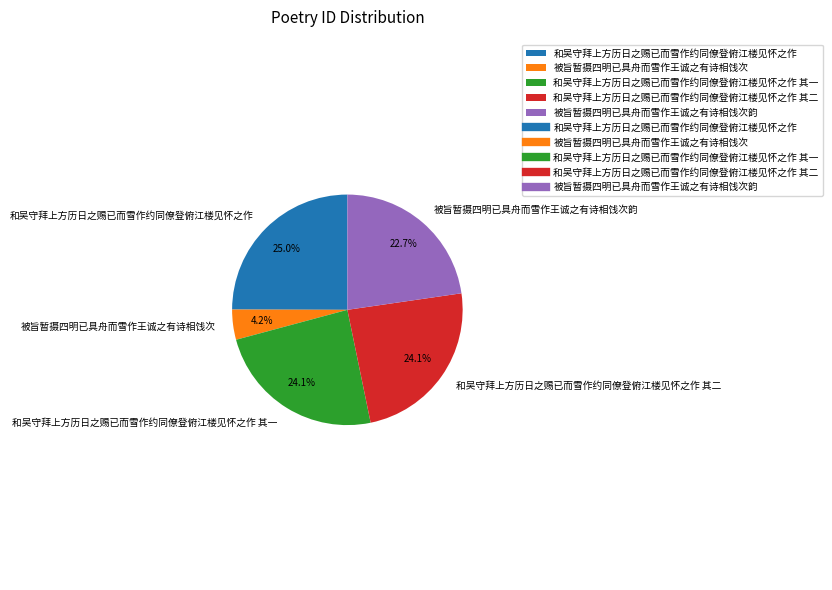

What percentage is NOT represented by 和吴守拜上方历日之赐已而雪作约同僚登俯江楼见怀之作 其一?

75.9%